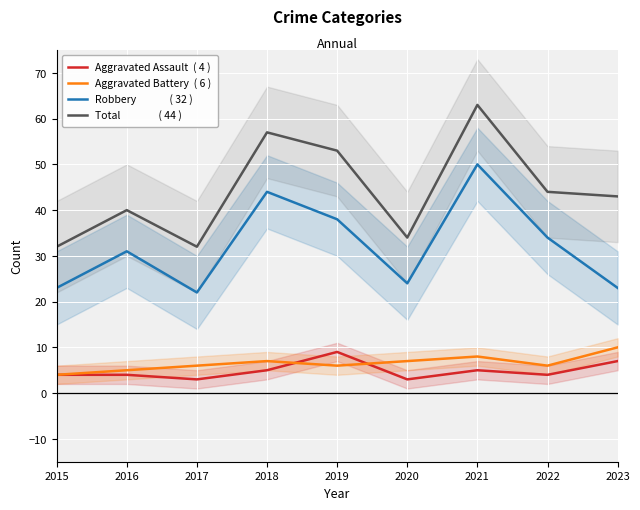

Which label corresponds to the smallest value in the chart?

2017